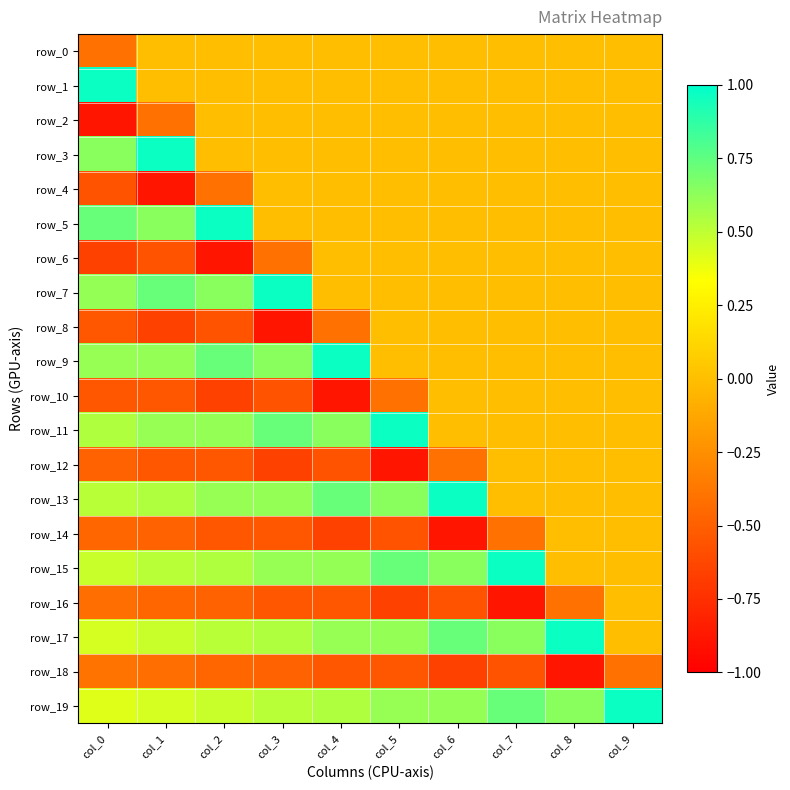

Is it true that row_13 equals 0.6 at col_5?

True